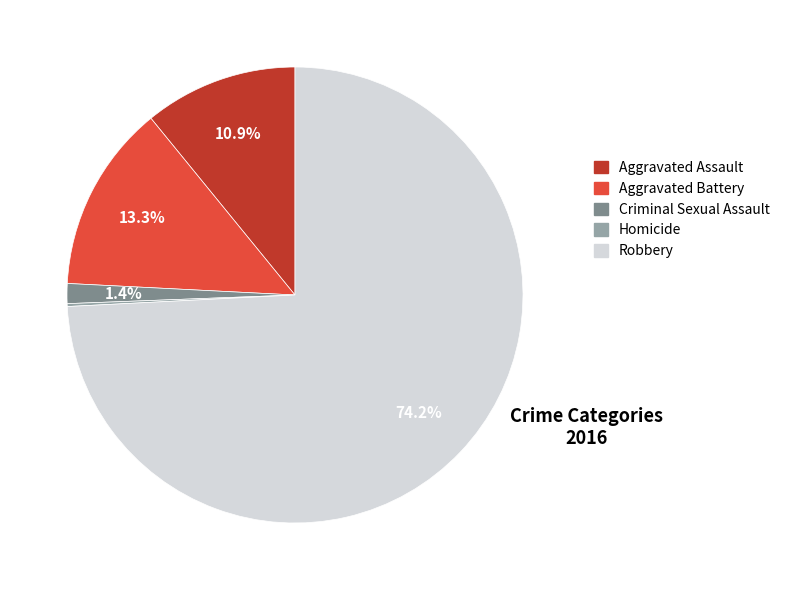

Combined, do Aggravated Assault and Criminal Sexual Assault account for over 50%?

No